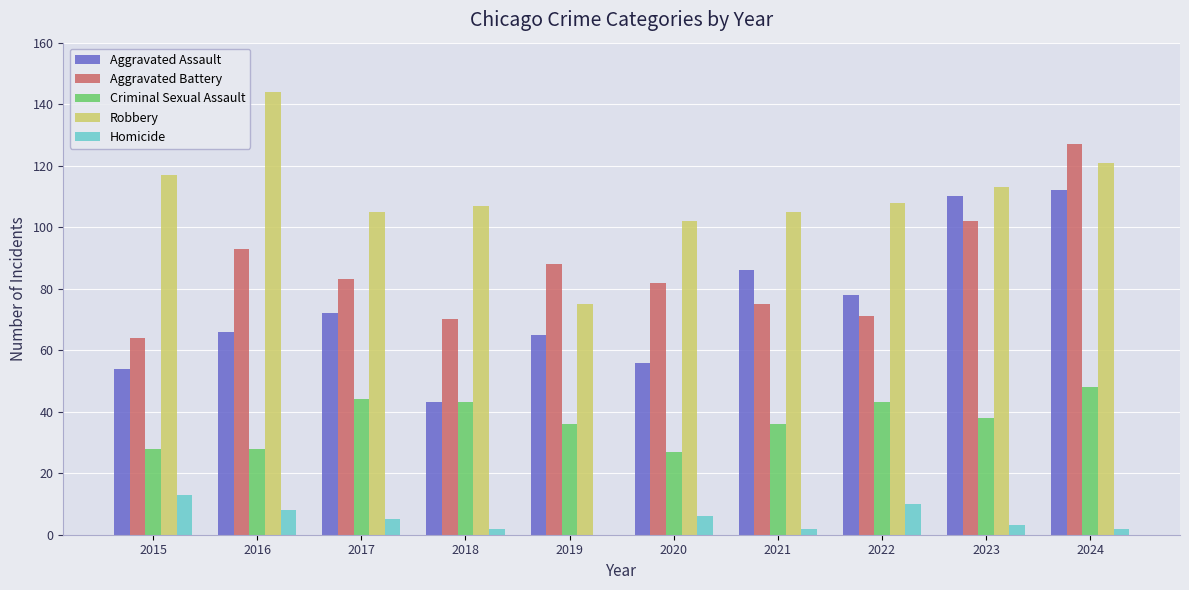

How many categories are shown in the chart?

10